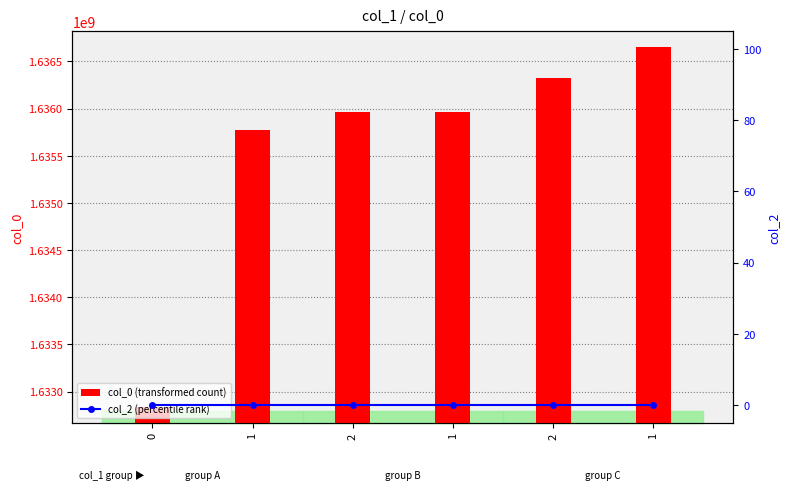

What is the sum of the col_0 (transformed count) values at 0 and 2?

3268796829